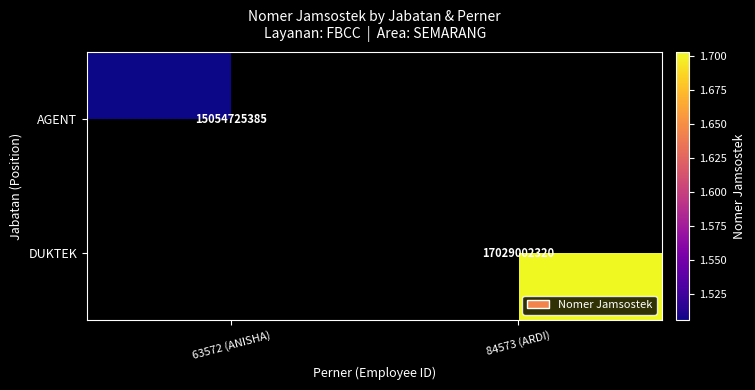

The AGENT series shows 10008644803 at 63572 (ANISHA). True or false?

False